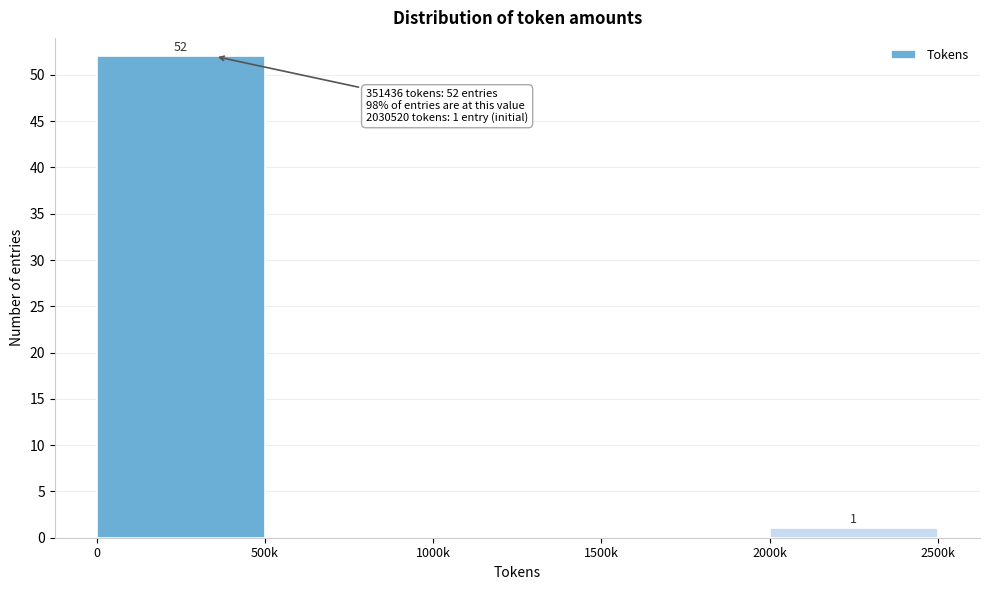

Reading right to left, transcribe all the data shown in this chart.

2000k=1	1500k=0	1000k=0	500k=0	0=52